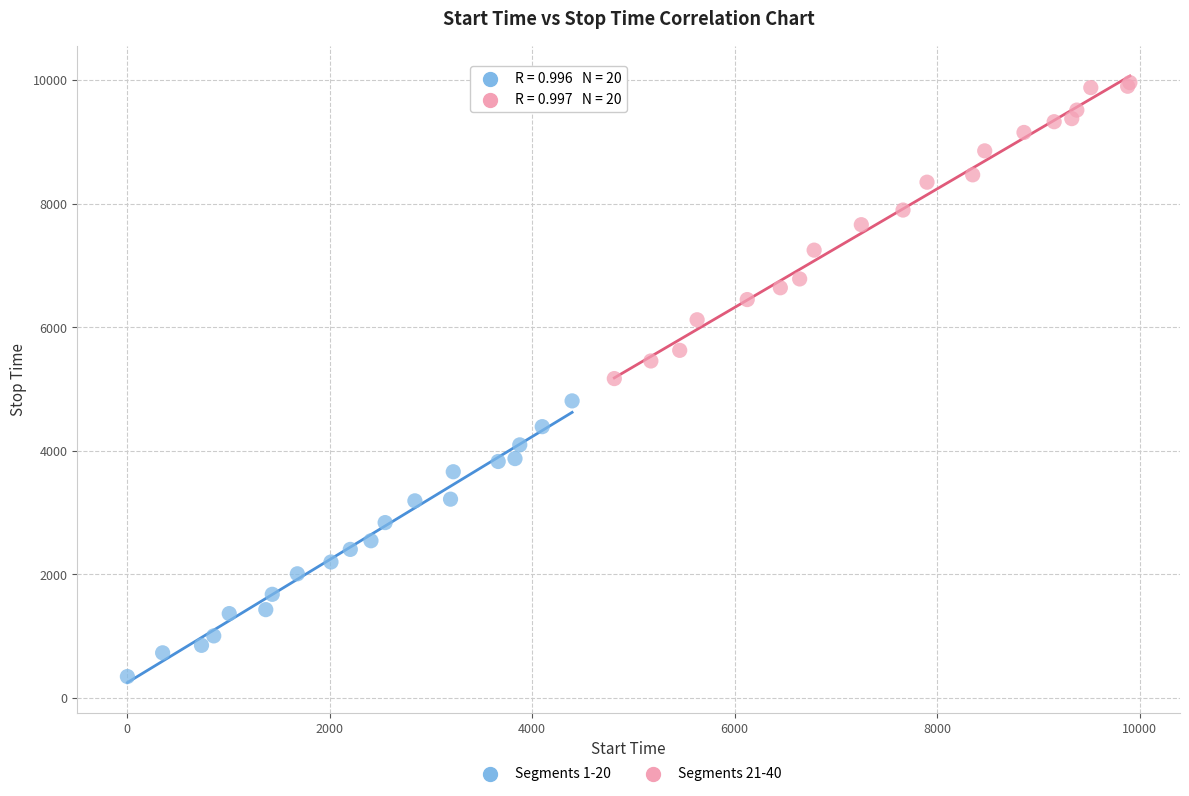

Which series has the widest spread of Y values?

Segments 21-40